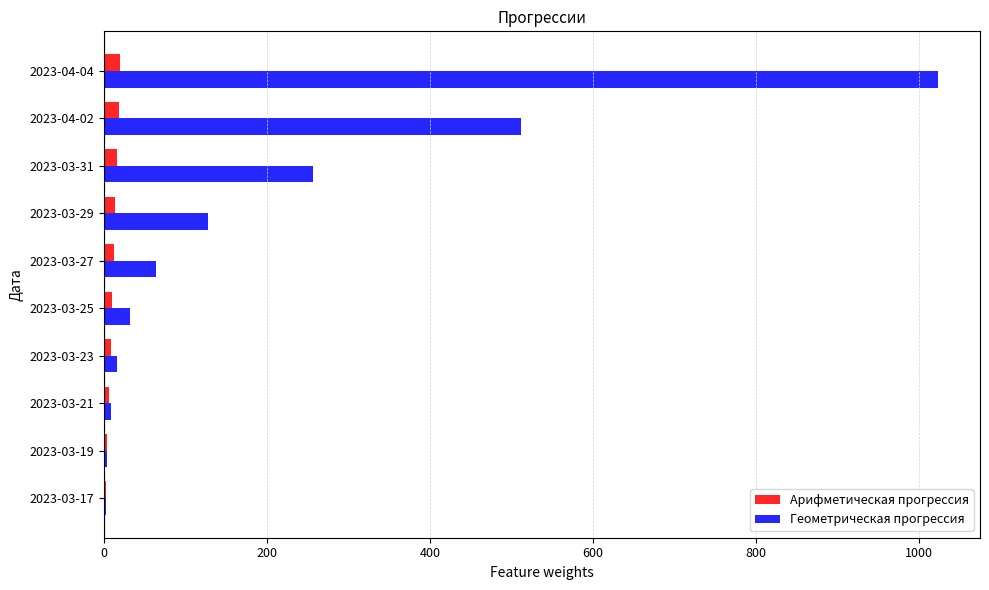

Is the value of Арифметическая прогрессия at 2023-03-23 greater than the value of Геометрическая прогрессия at 2023-03-25?

No